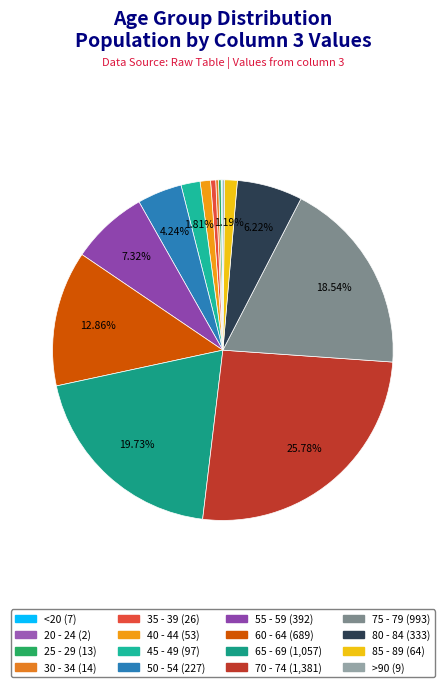

Count the number of slices in the pie.

16